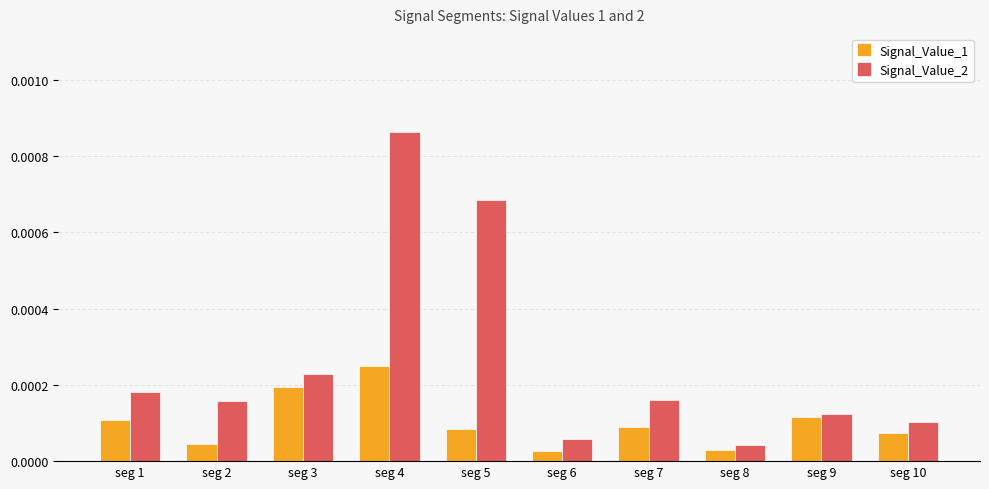

Which category has the highest value in the Signal_Value_1 series?

seg 4